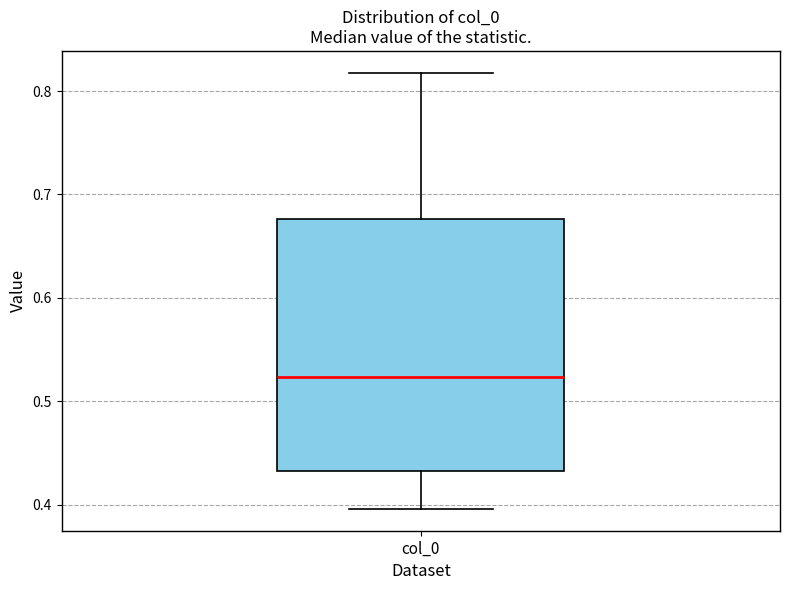

Read this box plot against the y-axis: the position of the median line, the range covered by the box, and the ends of both whiskers. The values are not printed on the chart, so give them approximately, as read against the axis.

median 0.52, box 0.43 to 0.68, whiskers 0.40 to 0.82